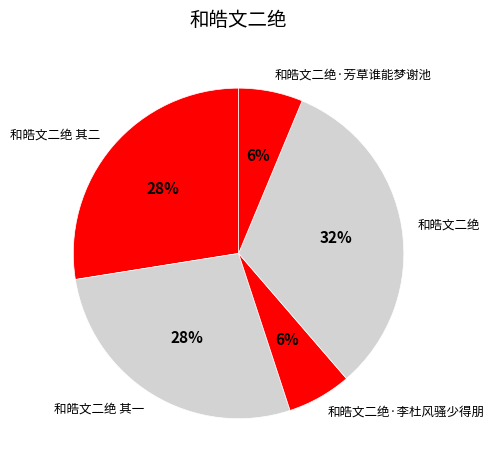

Is the sum of 和皓文二绝 其二 and 和皓文二绝 其一 greater than half?

Yes